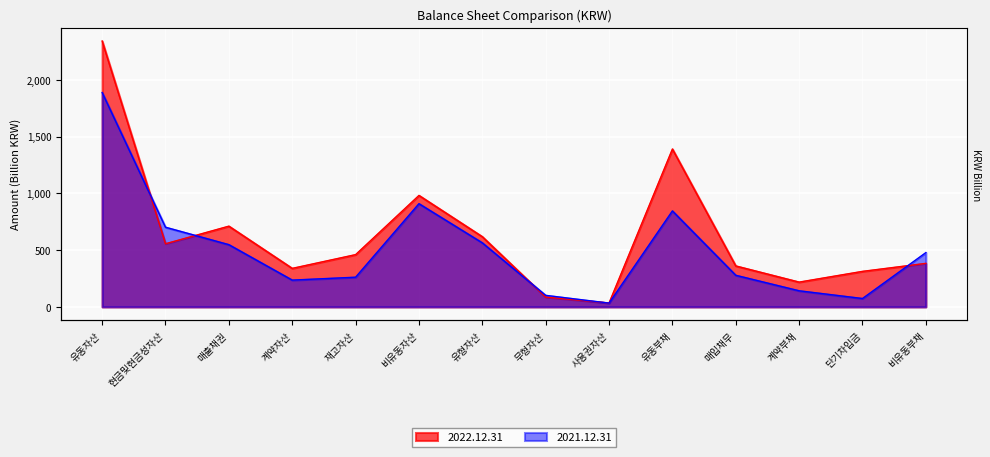

At which category does 2021.12.31 reach its first local peak?

비유동자산